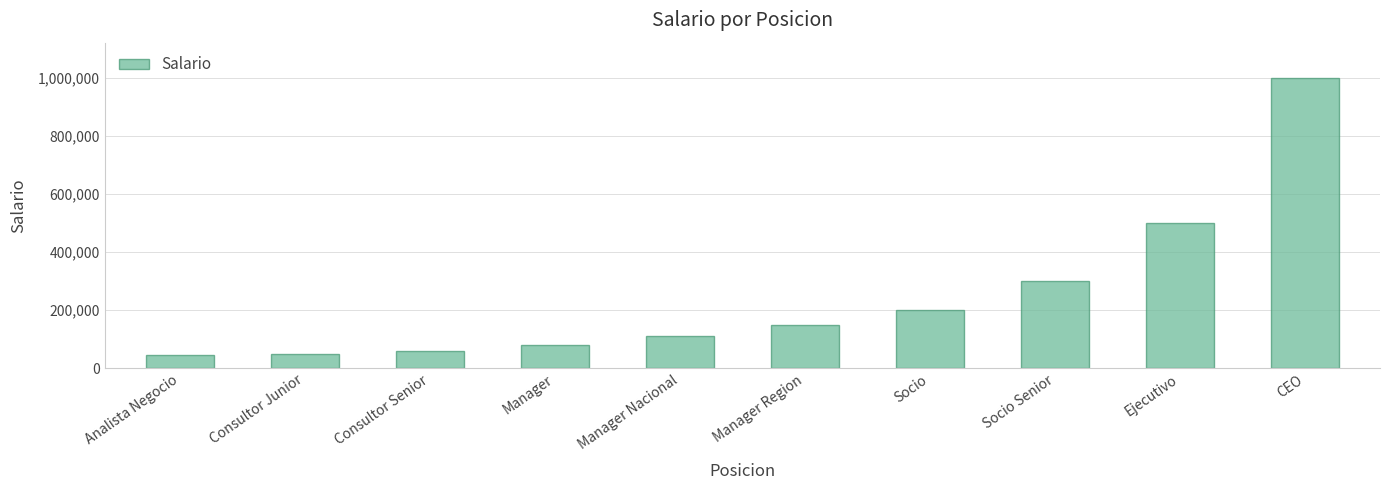

What value does the data have at Manager?

80000